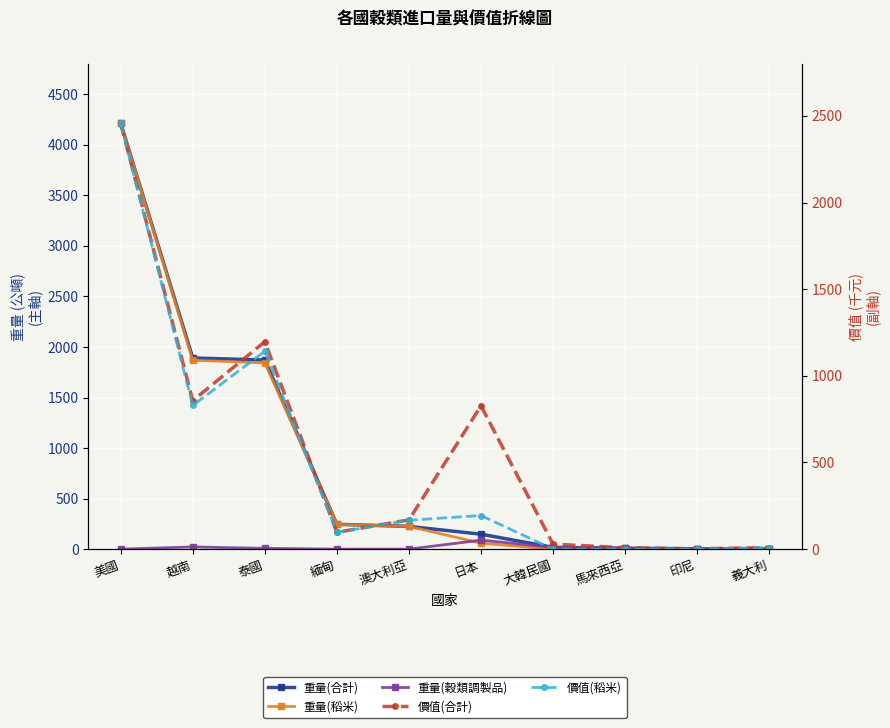

What is the difference between the 重量(合計) values at 緬甸 and 大韓民國?

228